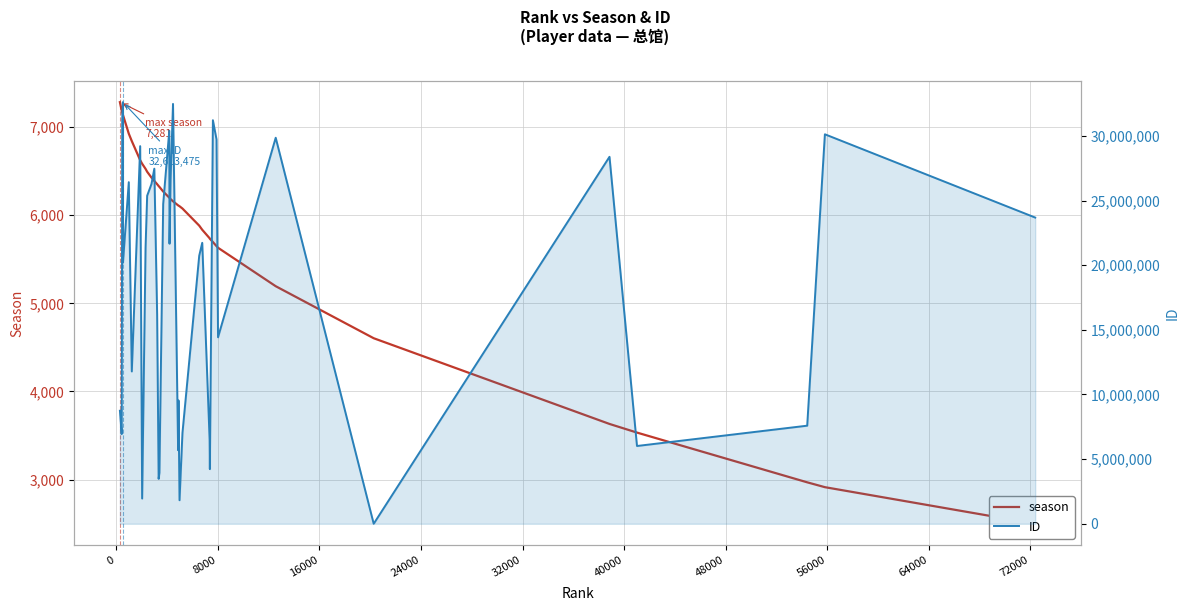

True or false: ID has more than 1 points higher than both neighbors.

True